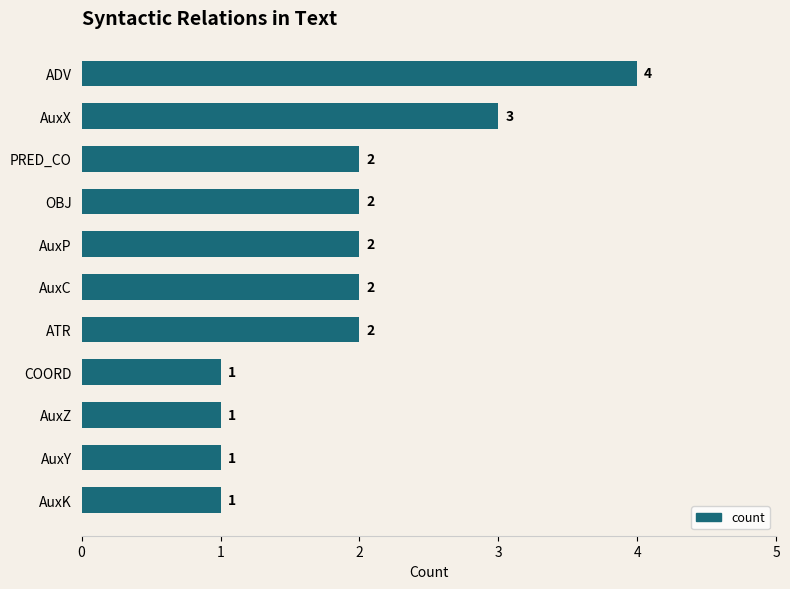

What is the difference between the maximum and second lowest values?

3